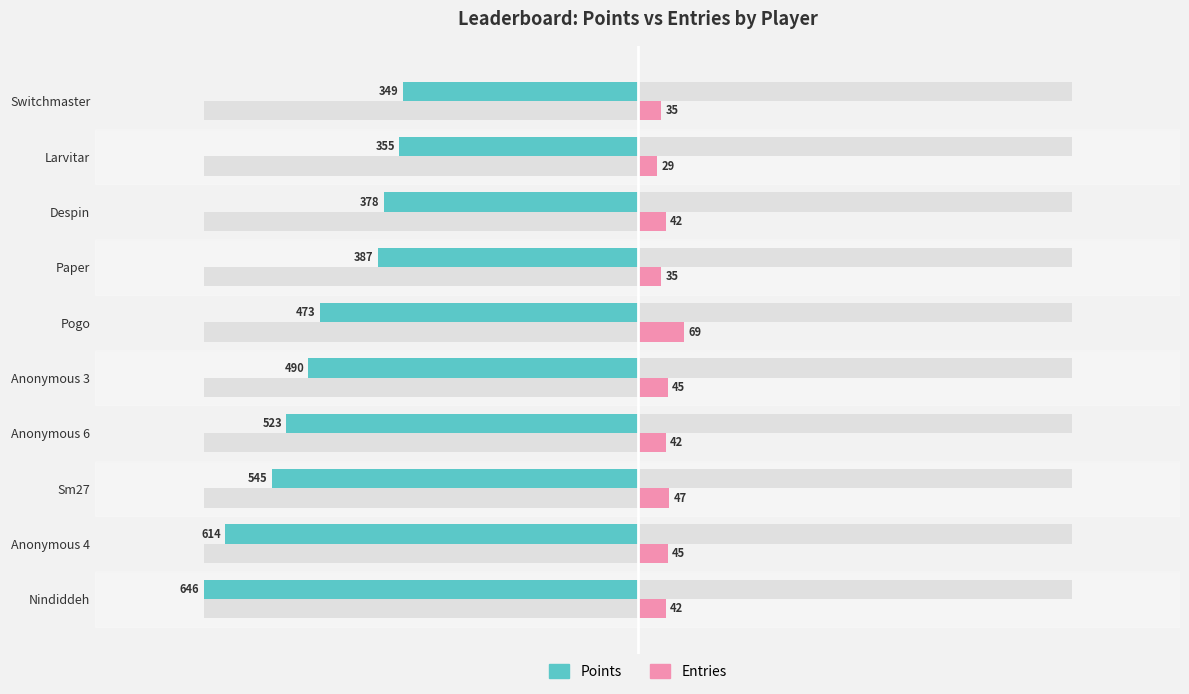

What is the sum of all Points values?

-4760